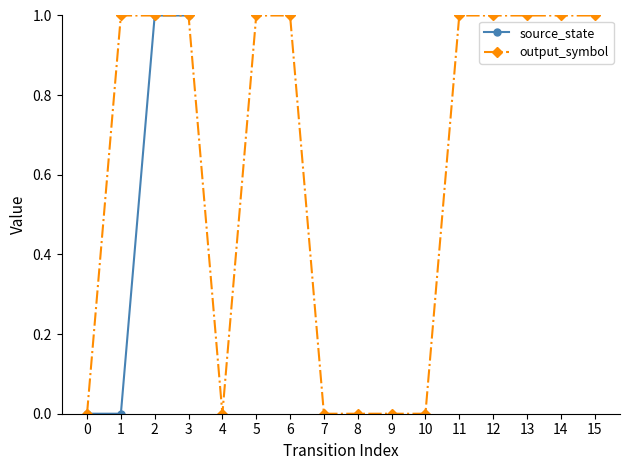

Reading left to right, transcribe all the data shown in this chart.

source_state: 0	0	1	1	2	2	3	3	4	4	5	5	6	6	7	7
output_symbol: 0	1	1	1	0	1	1	0	0	0	0	1	1	1	1	1